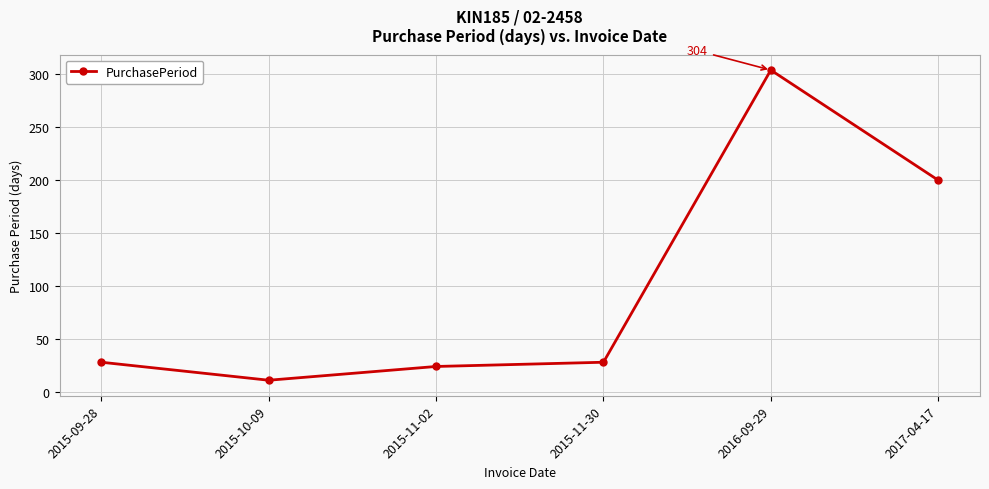

What is the greatest value displayed?

304